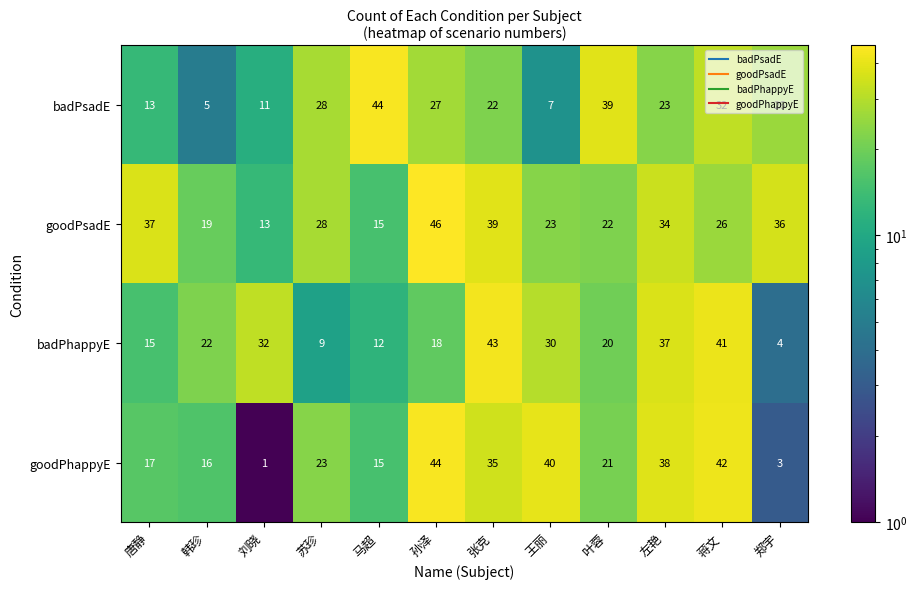

Which series has the largest range (max minus min)?

goodPhappyE